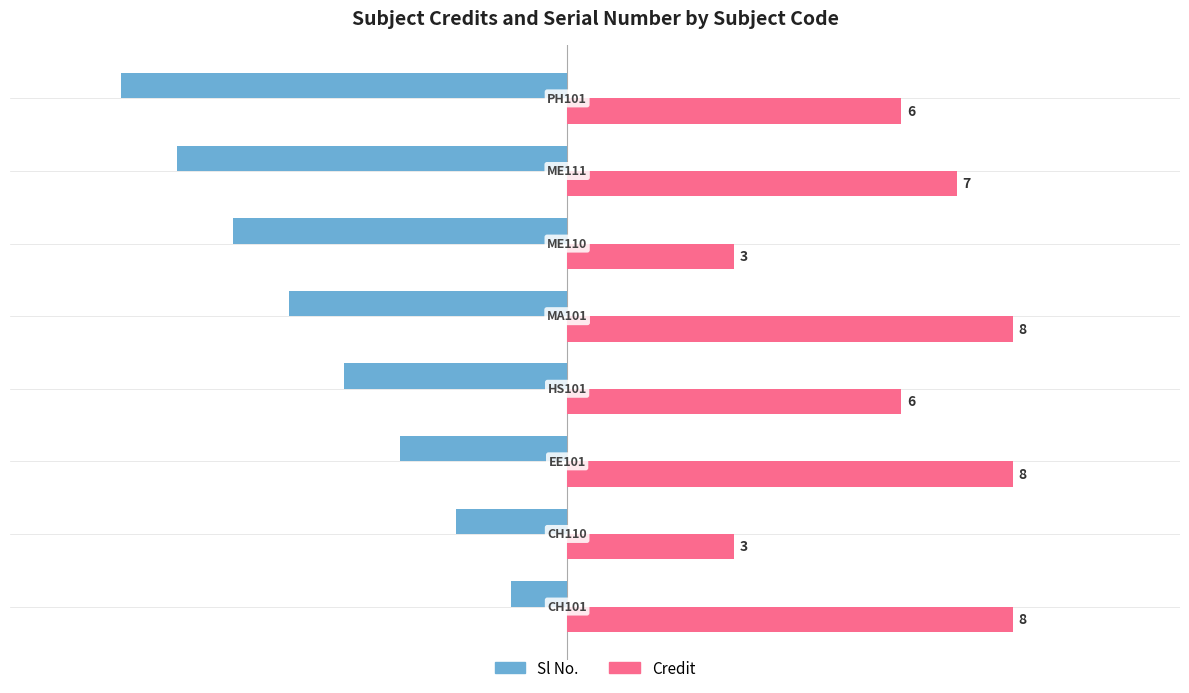

What is the sum of all Sl No. values?

-36